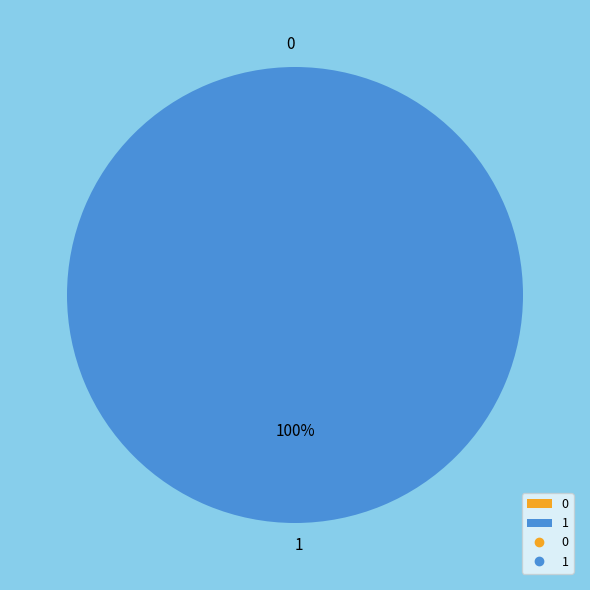

Do 0 and 1 together represent more than half of the pie?

Yes